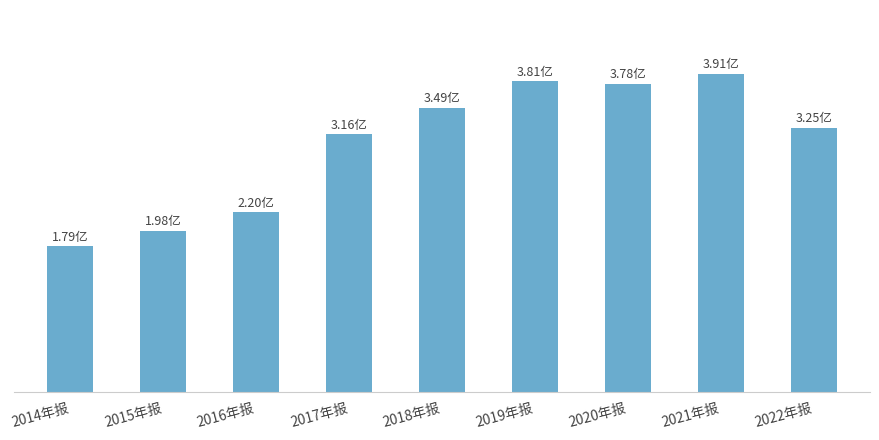

How many bars are there in total?

9